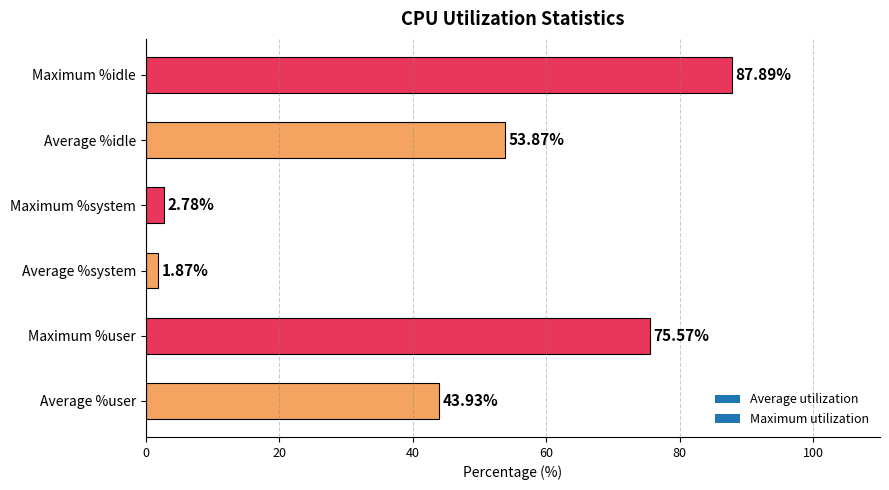

Which has a higher value, Average %user or Average %idle?

Average %idle